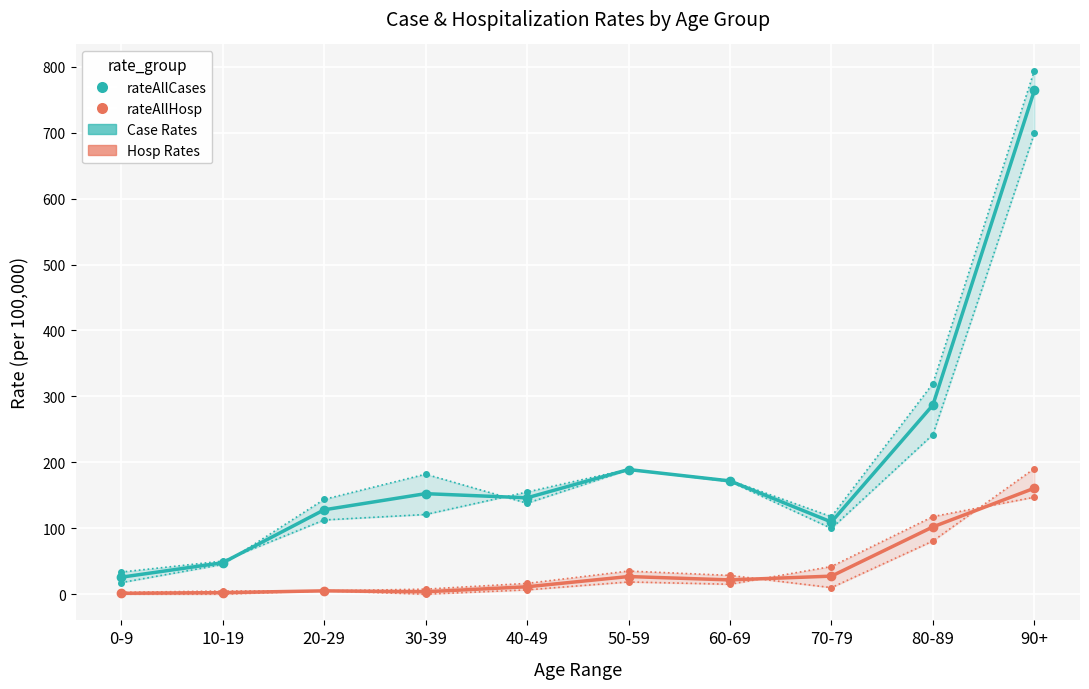

What is the difference between the rateFemaleHosp values at 40-49 and 50-59?

12.0